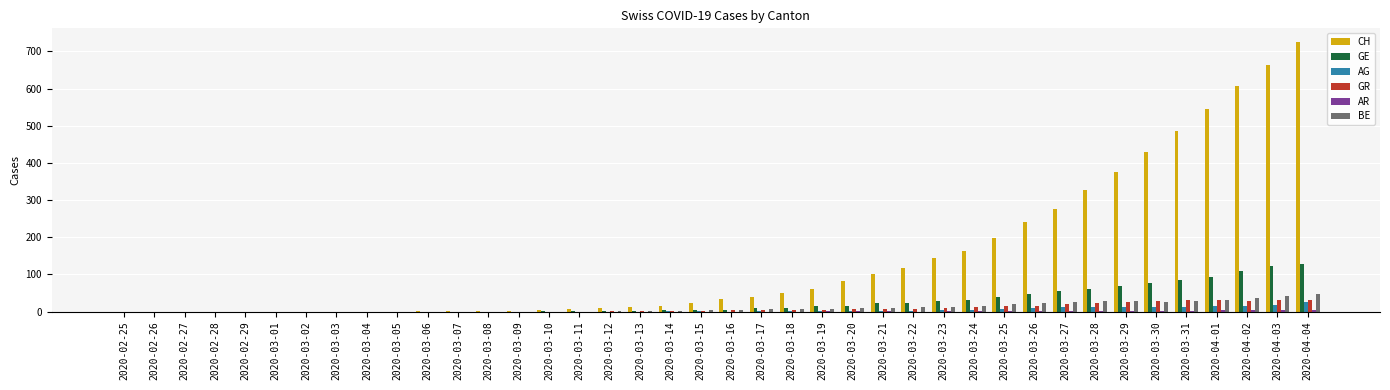

Between 2020-02-28 and 2020-04-02, which series saw the biggest shift?

CH